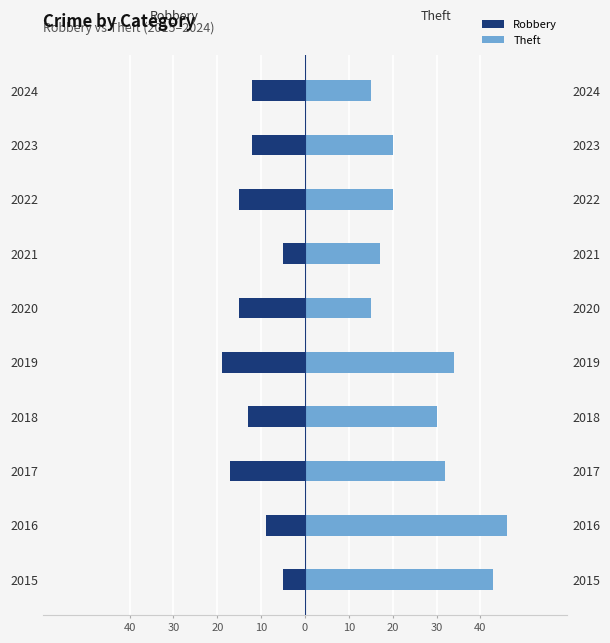

What is the label of the 4th bar from the right?

20